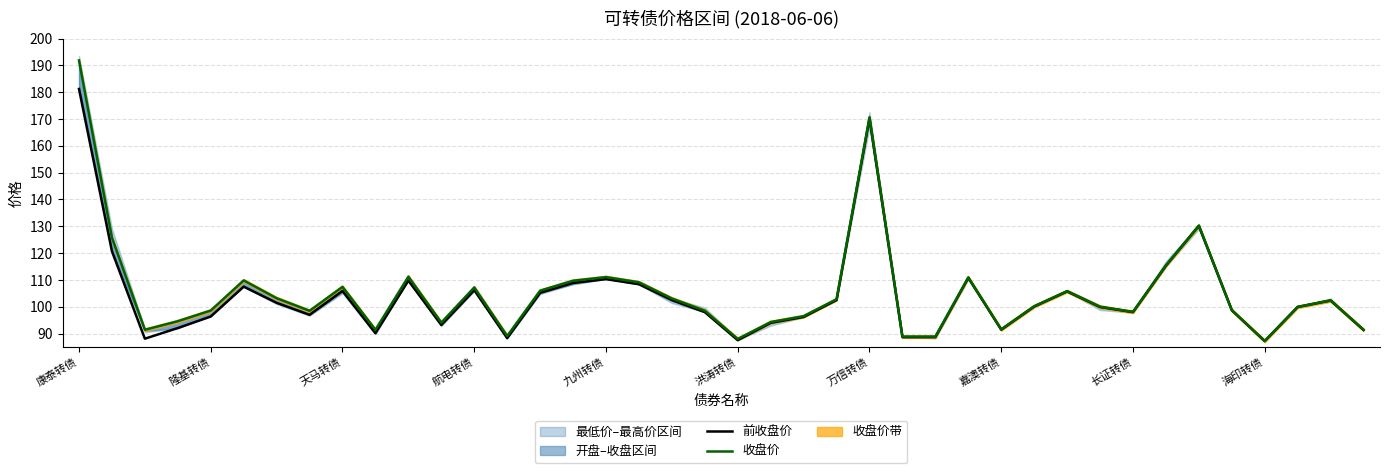

Which category has the highest value across all series?

康泰转债